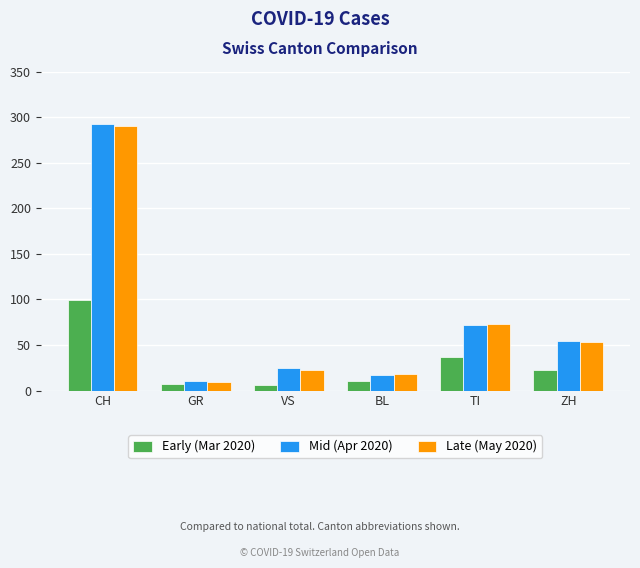

Are the bars grouped side by side (vs. stacked)?

Yes